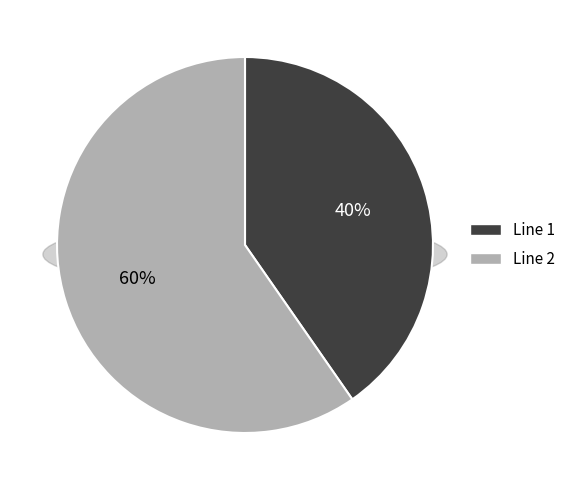

How many slices are in this pie chart?

2